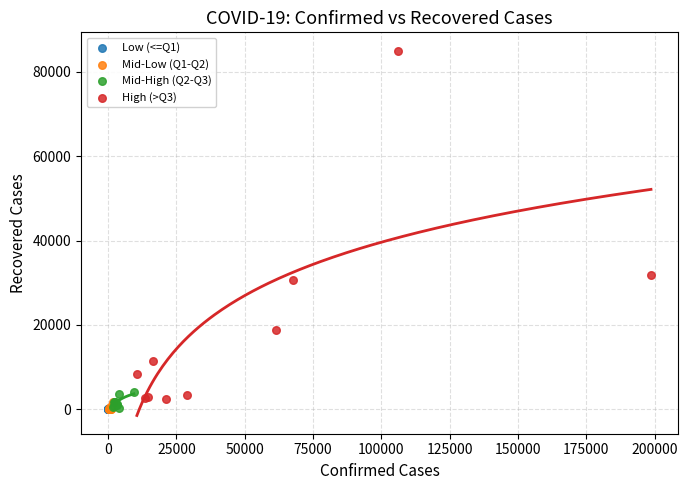

What are all the series names shown in the legend?

Low (<=Q1), Mid-Low (Q1-Q2), Mid-High (Q2-Q3), High (>Q3)